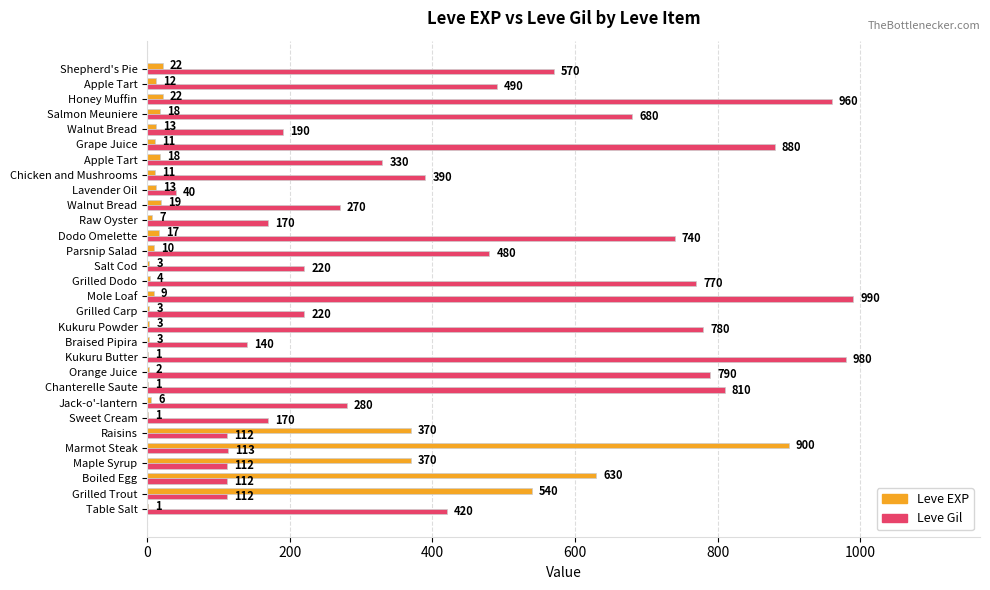

What is the smallest value displayed?

1